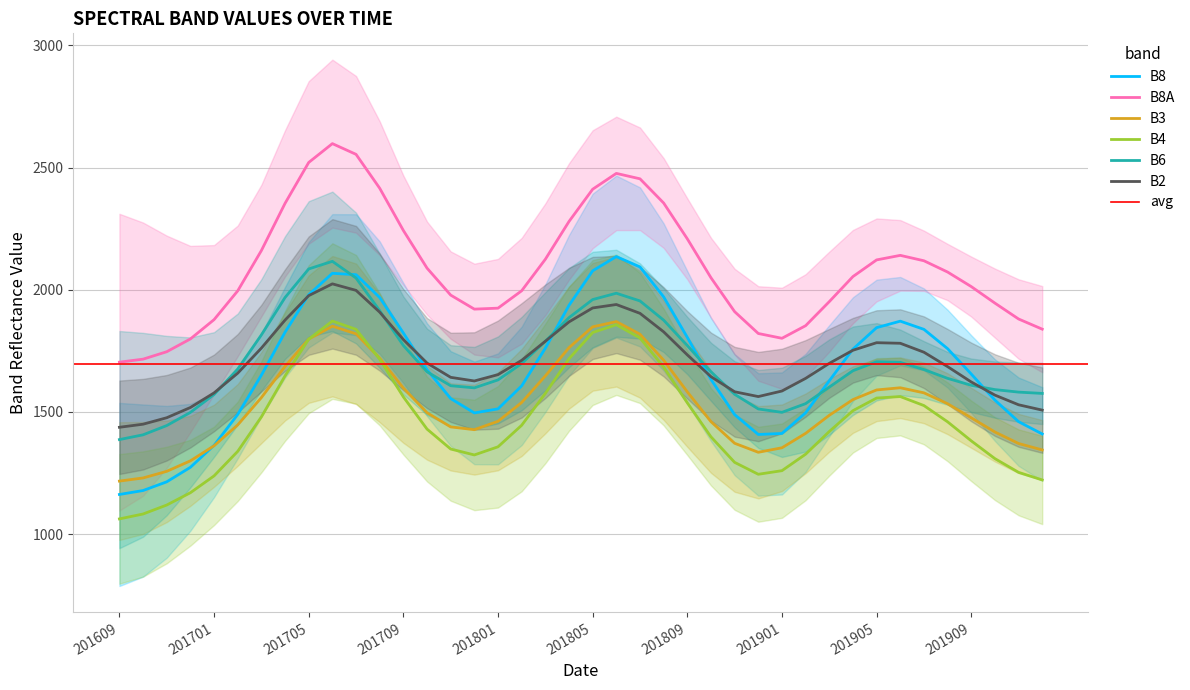

The value of B8 at 201709 is 1822.9. True or false?

True